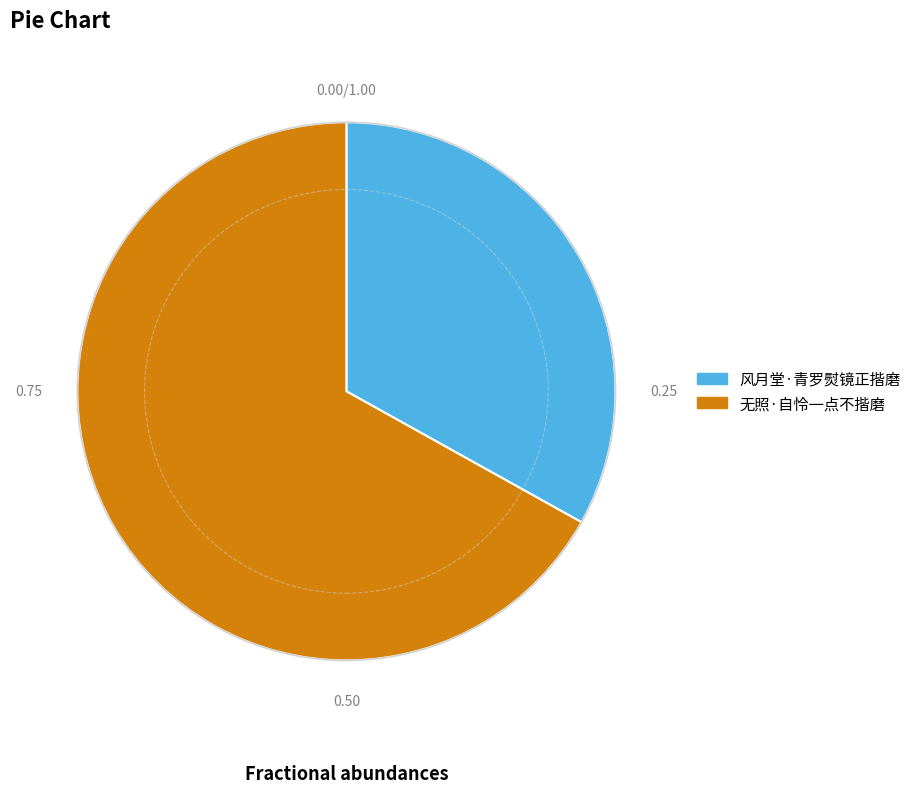

Do 无照·自怜一点不揩磨 and 风月堂·青罗熨镜正揩磨 together represent more than half of the pie?

Yes